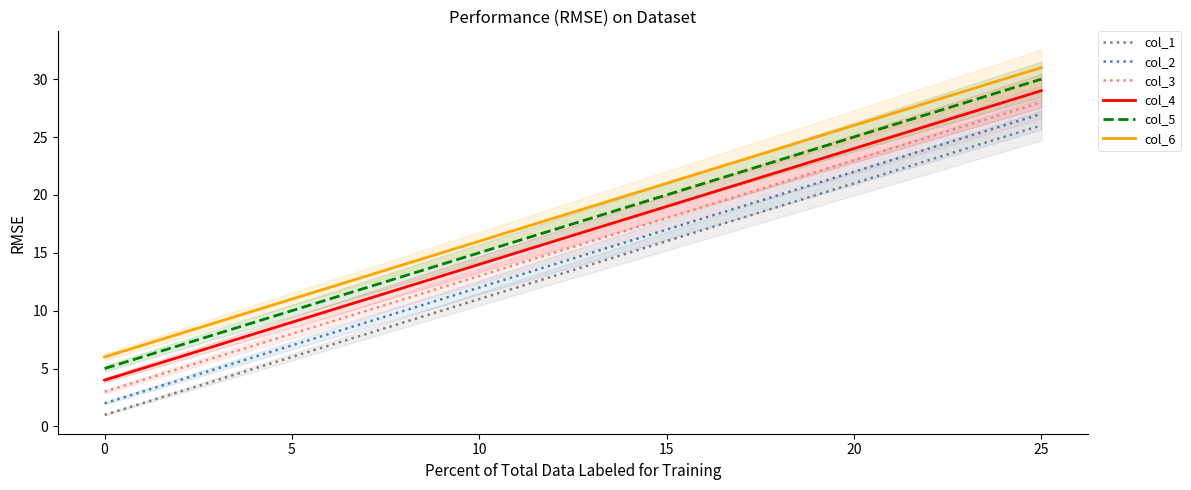

Read the col_3 value at 0, to the nearest 5.

5